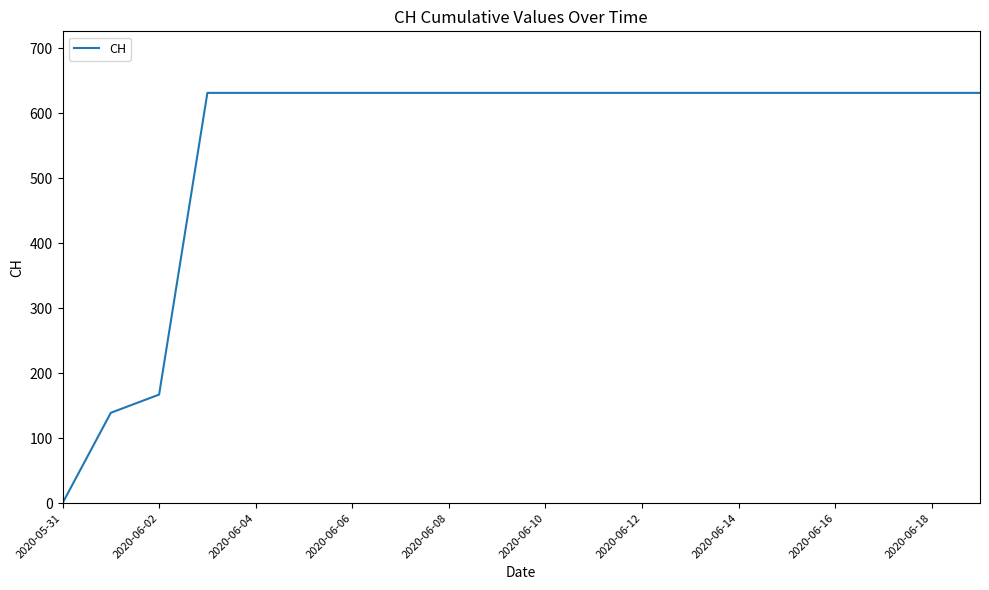

What is the difference between the maximum and minimum values?

631